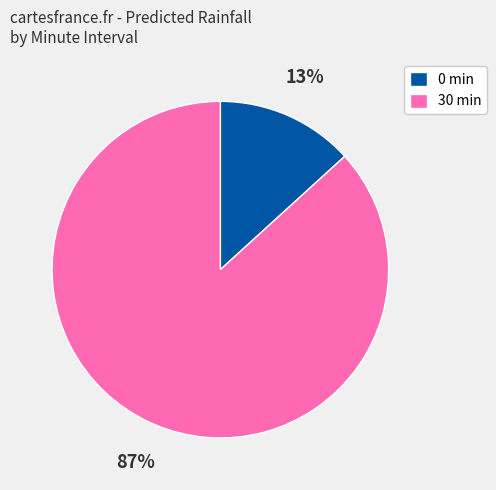

The 30 min slice represents 77% of the pie. True or false?

False